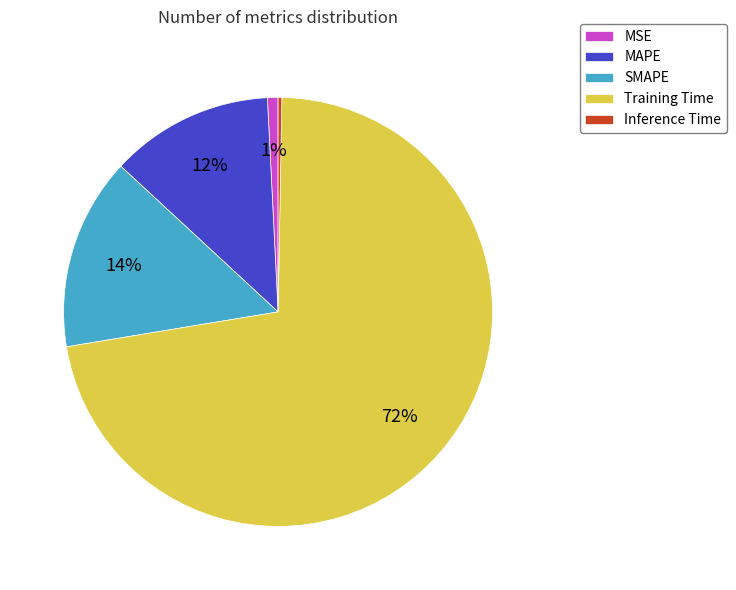

Is it true that SMAPE is 3% of the pie?

False